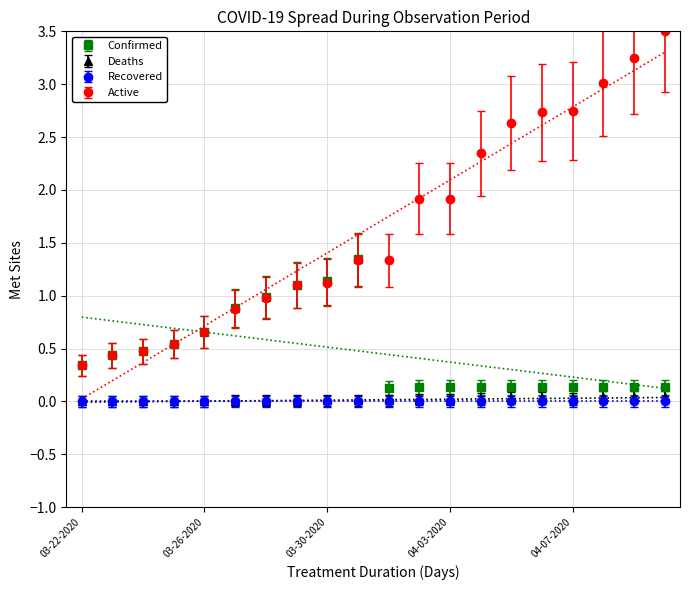

Reading right to left, list all the values displayed in this chart.

Confirmed: 0.1	0.1	0.1	0.1	0.1	0.1	0.1	0.1	0.1	0.1	1.3	1.1	1.1	1.0	0.9	0.7	0.5	0.5	0.4	0.3
Deaths: 0.0	0.0	0.0	0.0	0.0	0.0	0.0	0.0	0.0	0.0	0.0	0.0	0.0	0.0	0.0	0.0	0.0	0.0	0.0	0.0
Active: 3.5	3.3	3.0	2.7	2.7	2.6	2.3	1.9	1.9	1.3	1.3	1.1	1.1	1.0	0.9	0.7	0.5	0.5	0.4	0.3